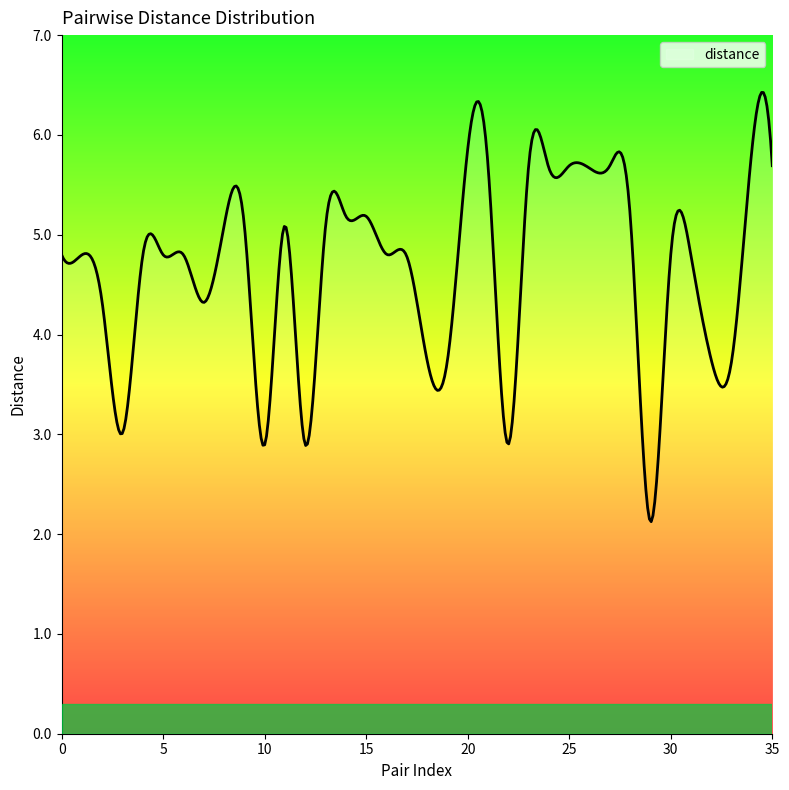

Does the chart display data point markers on the line(s)?

No